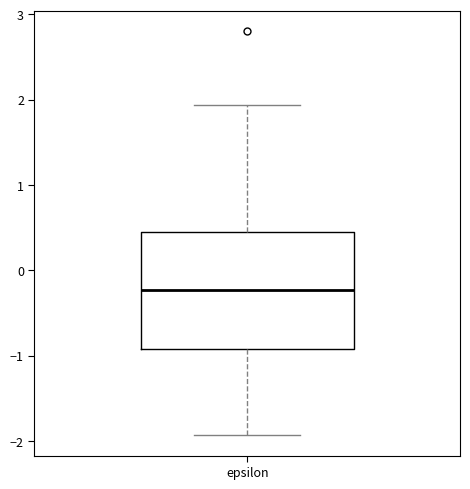

Transcribe this box plot: give where the median line is, the range the box spans, and where the two whiskers end, as read against the y-axis. The values are not printed on the chart, so give them approximately, as read against the axis.

median -0.2, box -0.9 to 0.4, whiskers -1.9 to 1.9